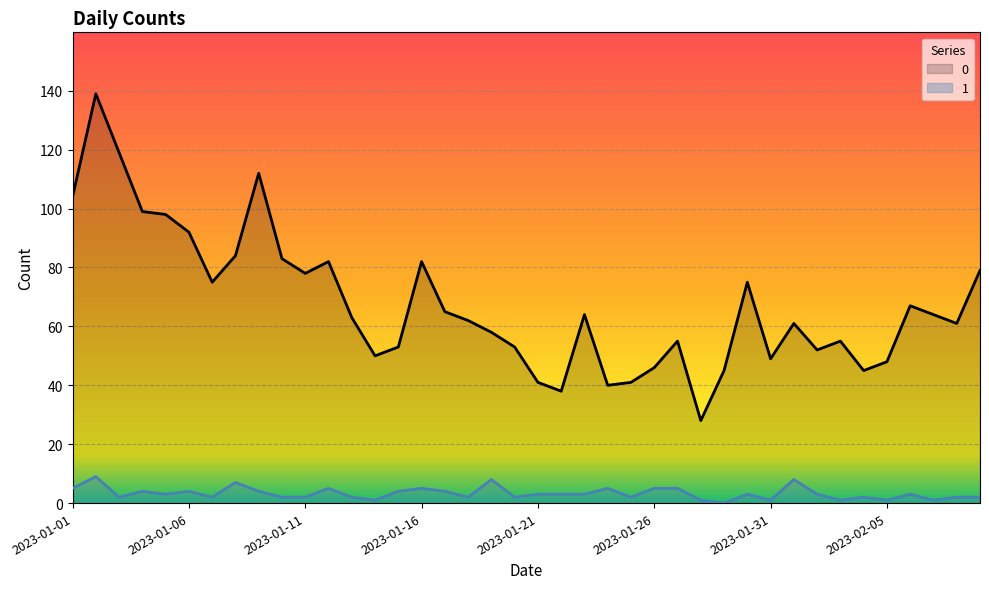

Reading left to right, transcribe all the data shown in this chart.

0: 104	139	119	99	98	92	75	84	112	83	78	82	63	50	53	82	65	62	58	53	41	38	64	40	41	46	55	28	45	75	49	61	52	55	45	48	67	64	61	79
1: 5	9	2	4	3	4	2	7	4	2	2	5	2	1	4	5	4	2	8	2	3	3	3	5	2	5	5	1	0	3	1	8	3	1	2	1	3	1	2	2